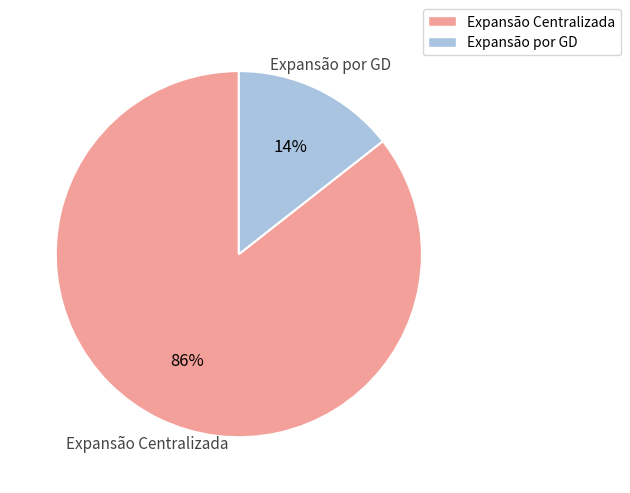

Rank the categories by value from highest to lowest.

Expansão Centralizada, Expansão por GD